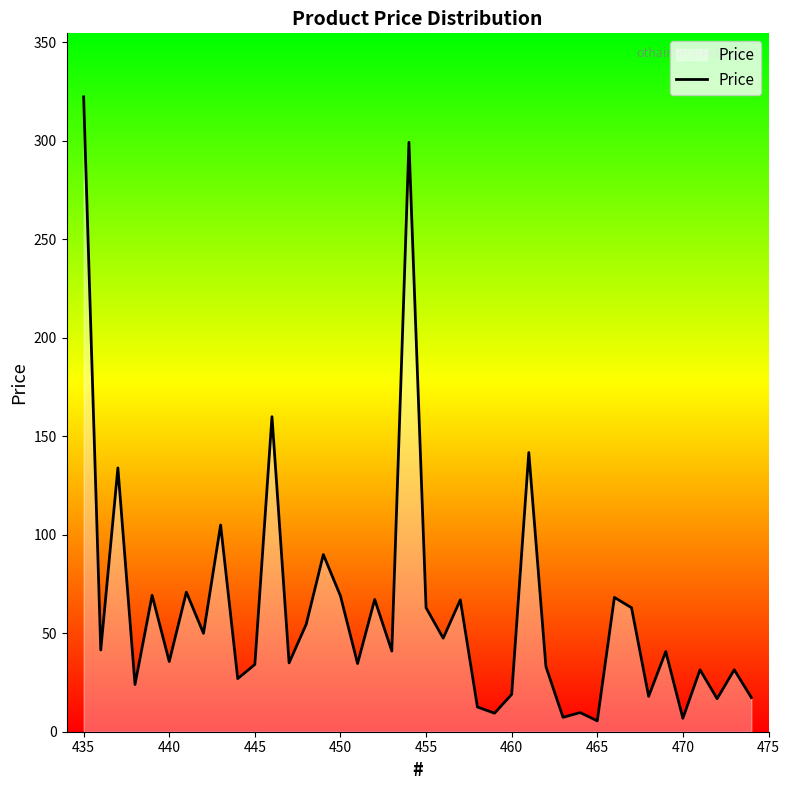

What is the difference between the maximum and minimum values?

316.8